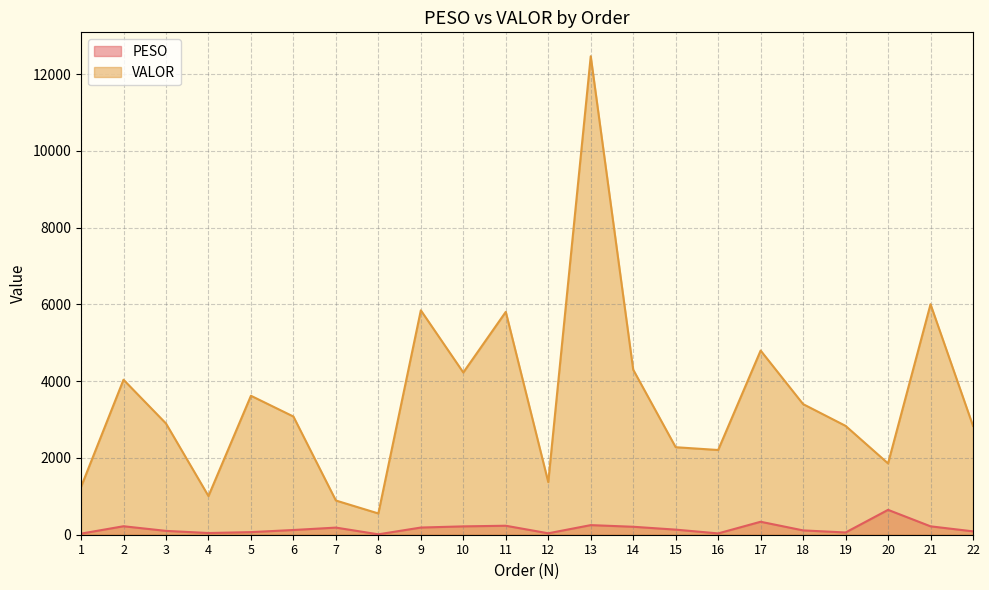

True or false: VALOR and PESO cross at least once.

False